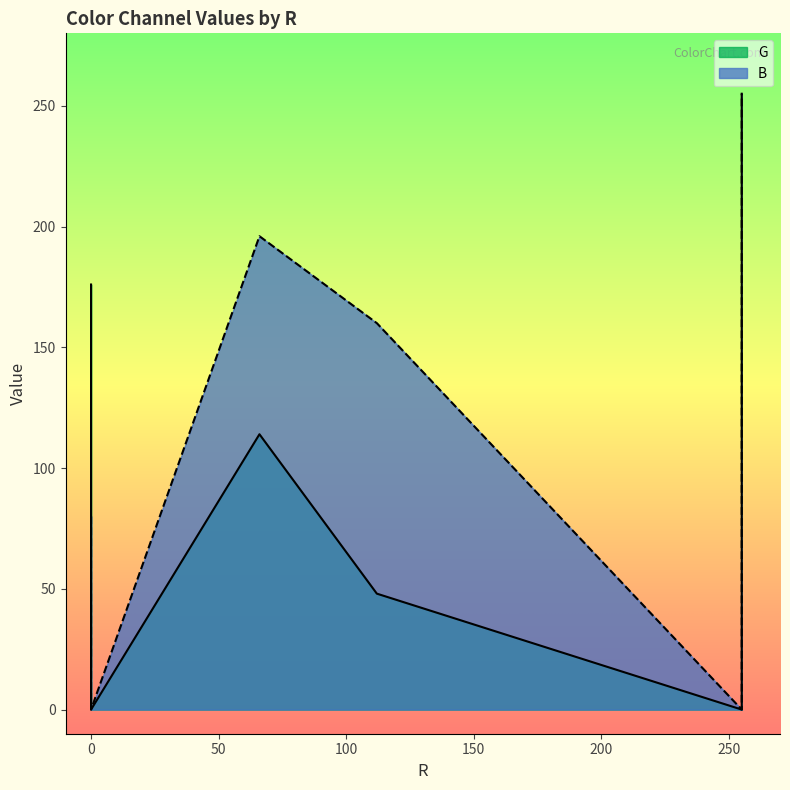

At which label does G reach its peak?

255